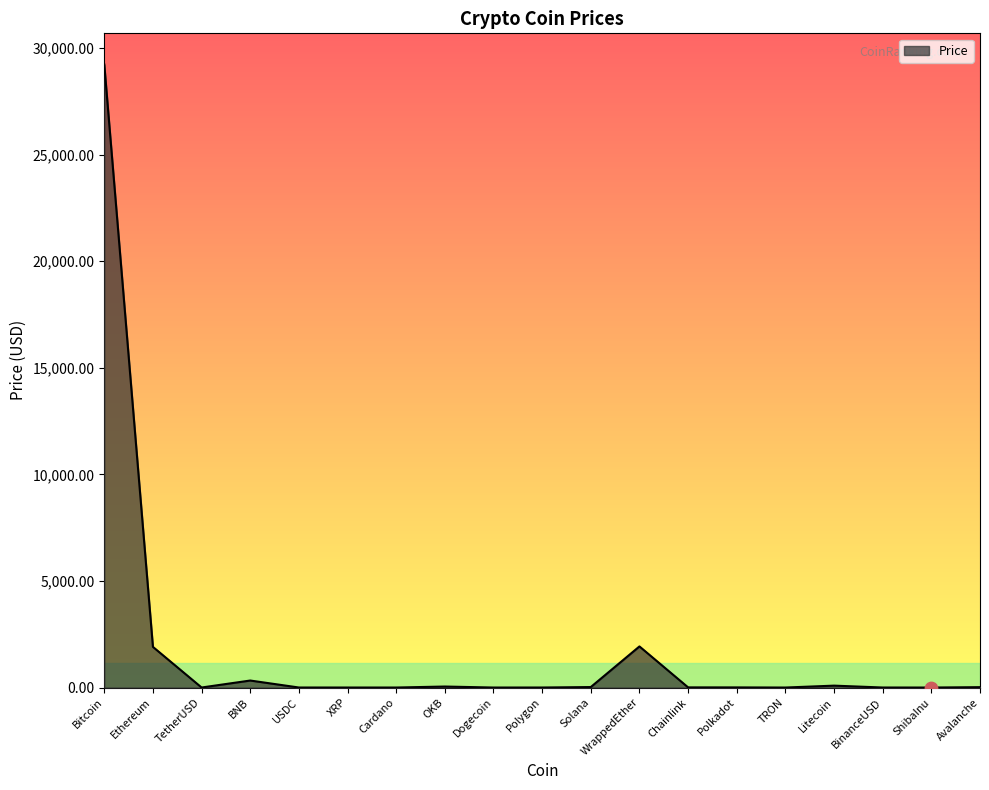

What is the ratio of the value at WrappedEther to the value at Chainlink?

270.0